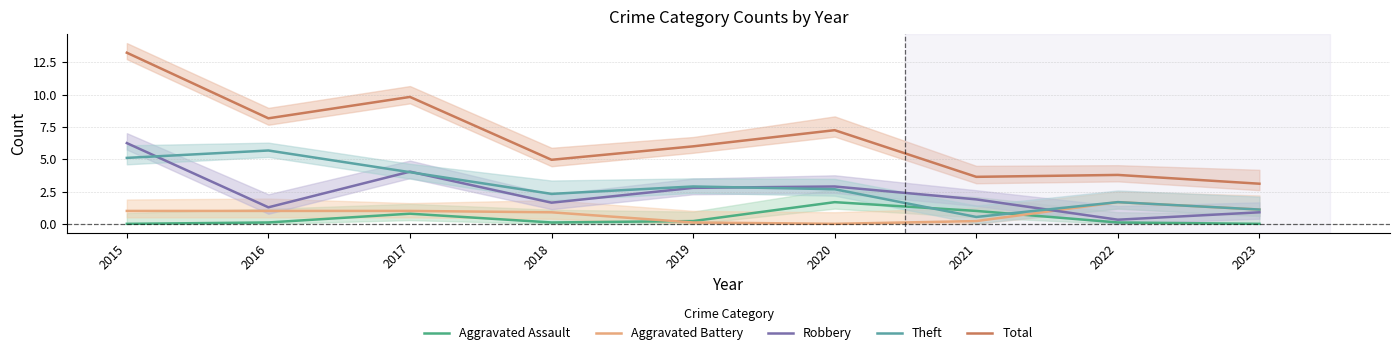

What is the difference between the maximum and second lowest values in the Aggravated Assault series?

1.7